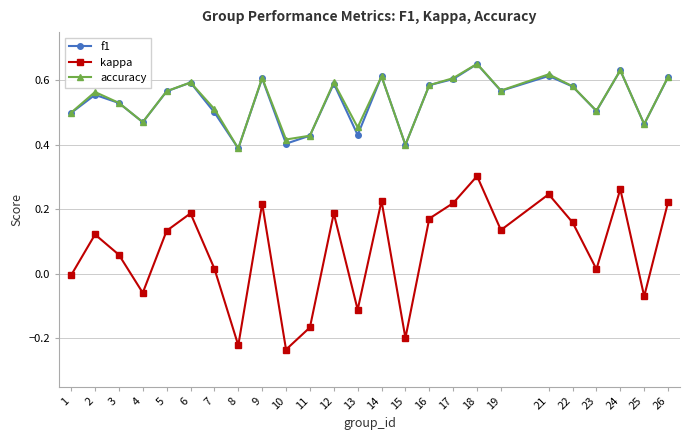

Does the chart display data point markers on the line(s)?

Yes